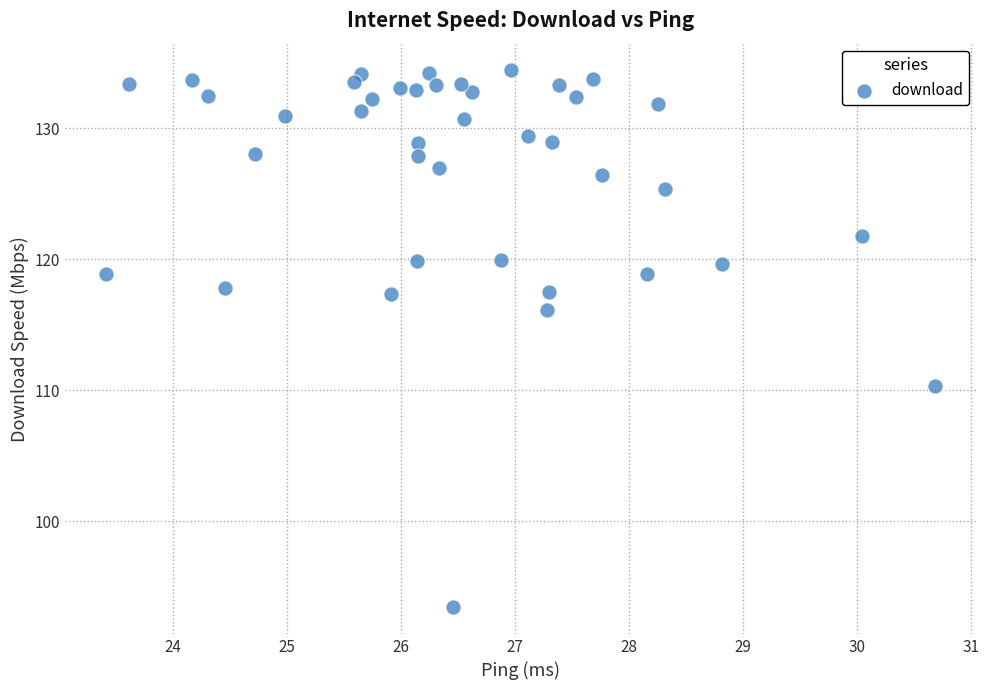

What is the range of X values (max minus min)?

7.3